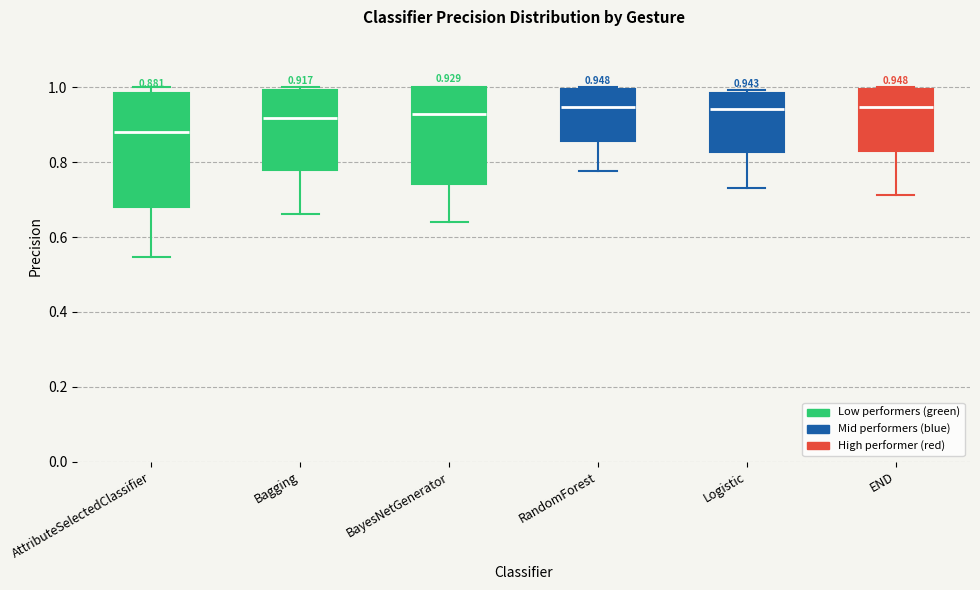

Which box is the tallest, from its lower edge to its upper edge?

AttributeSelectedClassifier